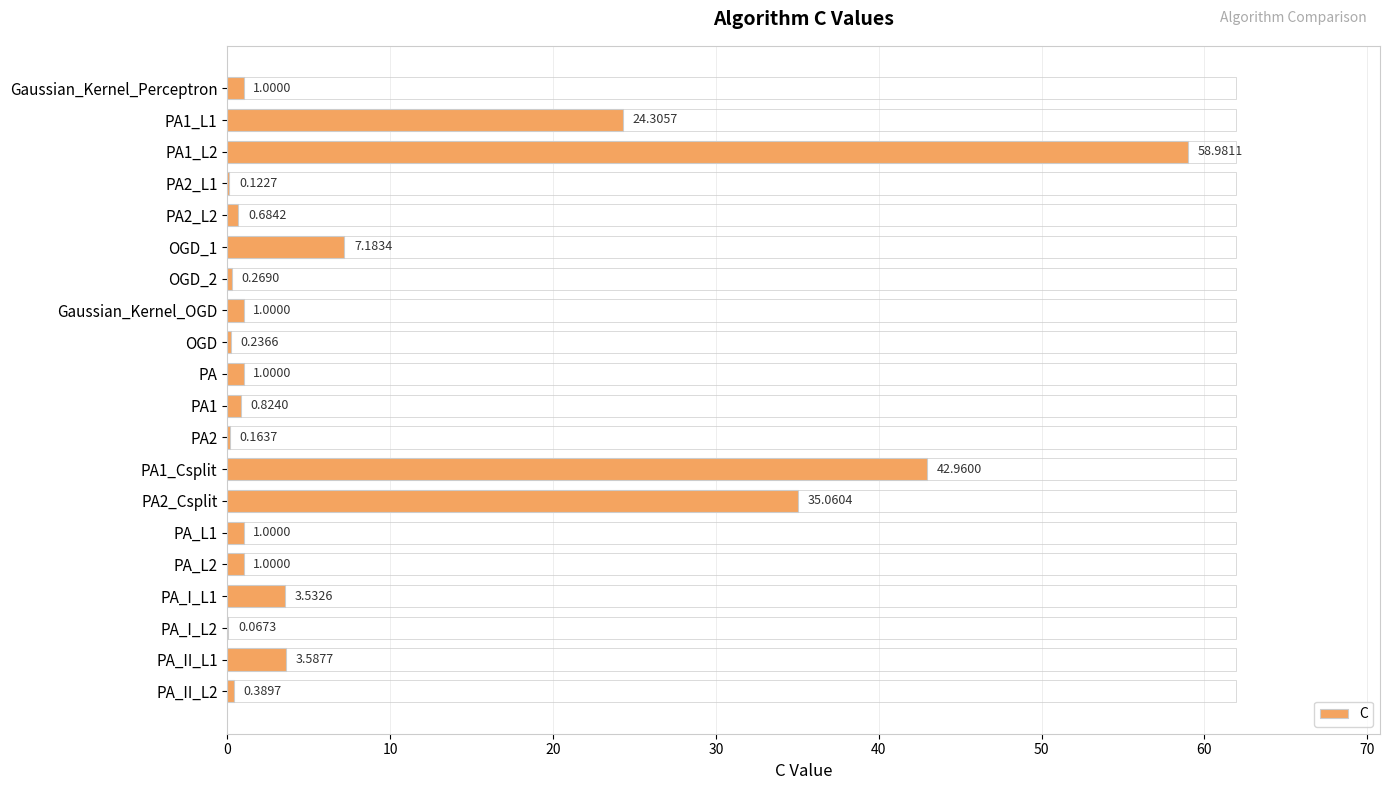

What is the sum of all values?

183.4